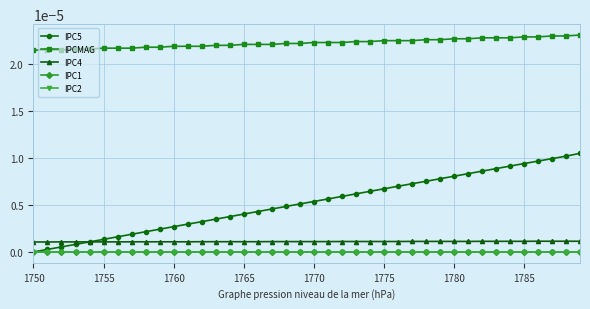

Does the chart have visible grid lines?

Yes